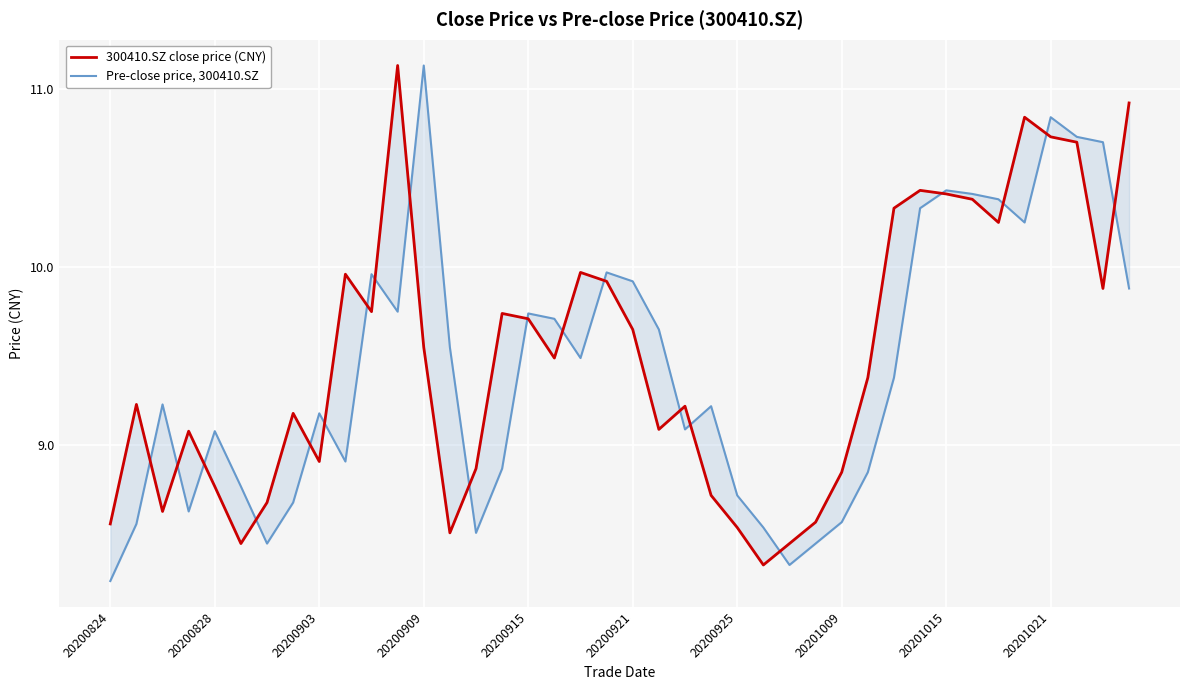

How many categories are shown in the chart?

40